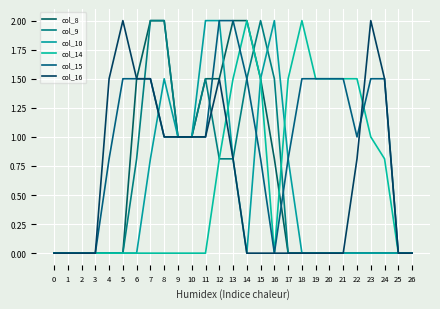

True or false: col_10 has more than 0 points higher than both neighbors.

True